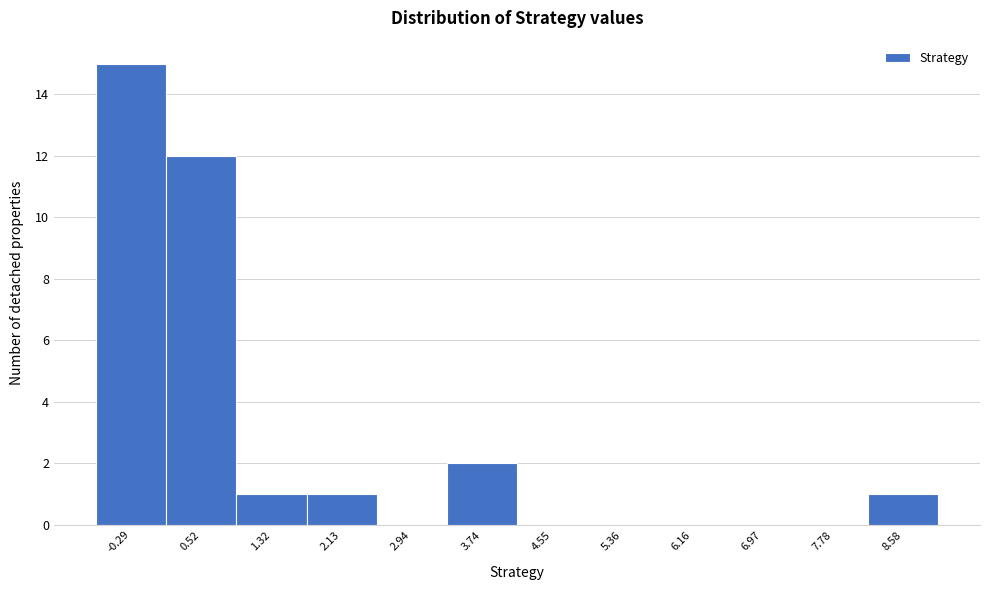

Reading left to right, what are all the values shown in this chart?

-0.29=15	0.52=12	1.32=1	2.13=1	2.94=0	3.74=2	4.55=0	5.36=0	6.16=0	6.97=0	7.78=0	8.58=1